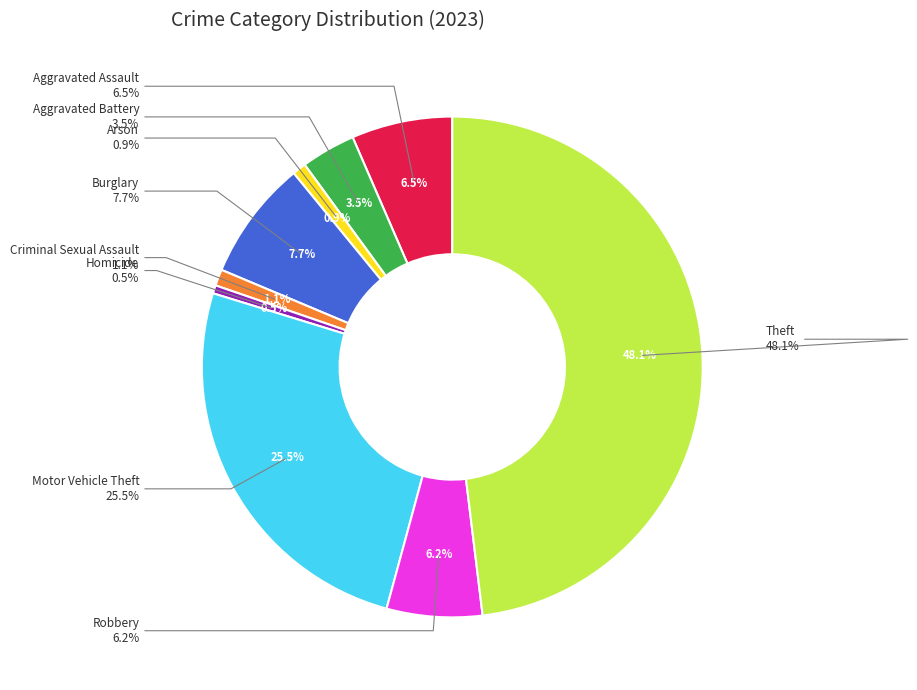

To the nearest percent, what percentage of the pie is Homicide?

1%